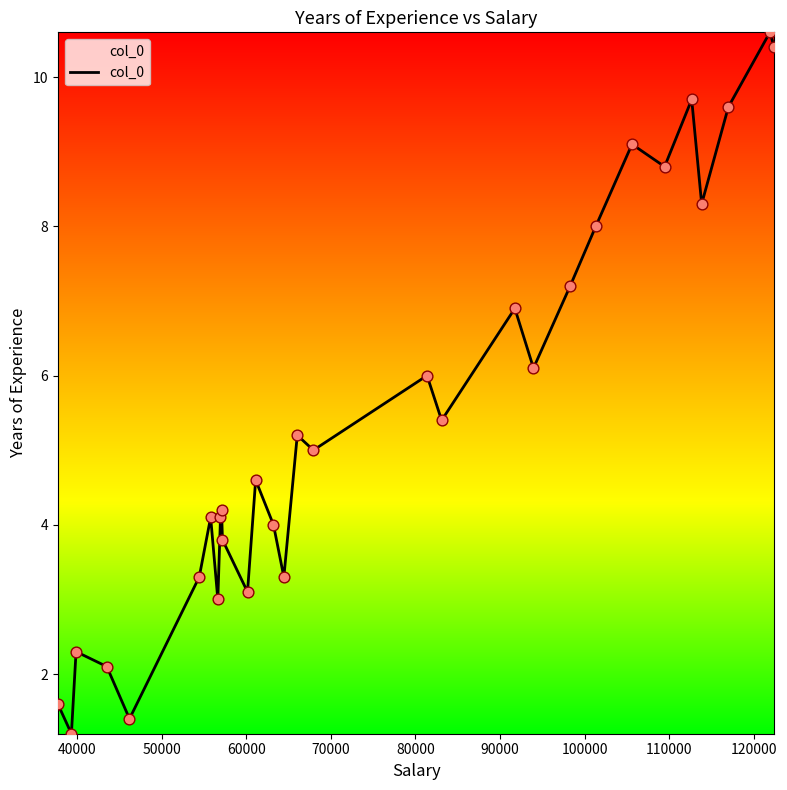

What is the smallest value displayed?

1.2